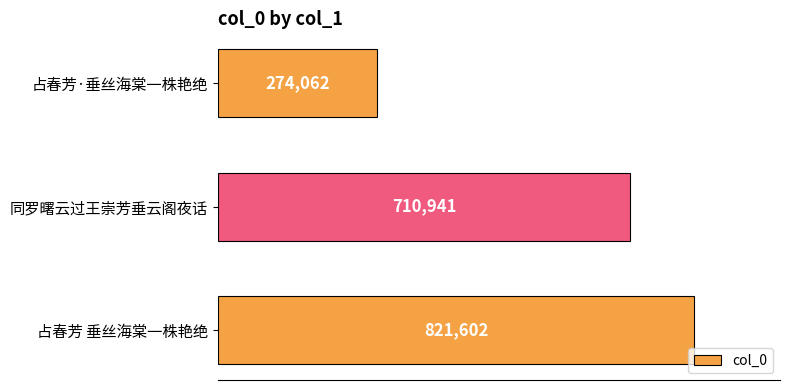

The value at 占春芳·垂丝海棠一株艳绝 is 140241. True or false?

False